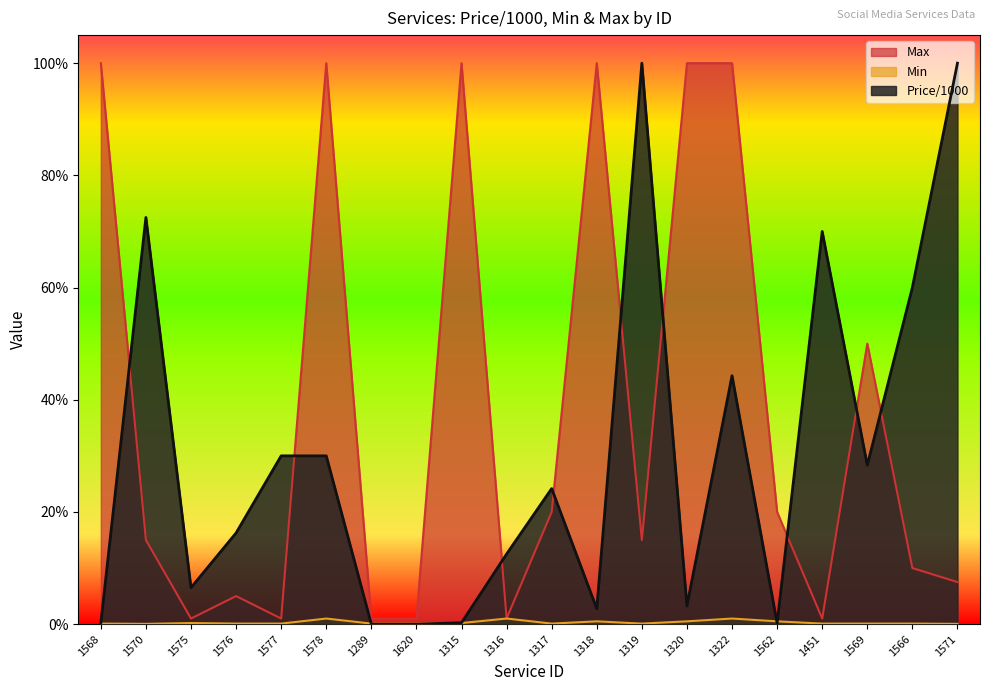

Which series changed the most between 1568 and 1317?

Max